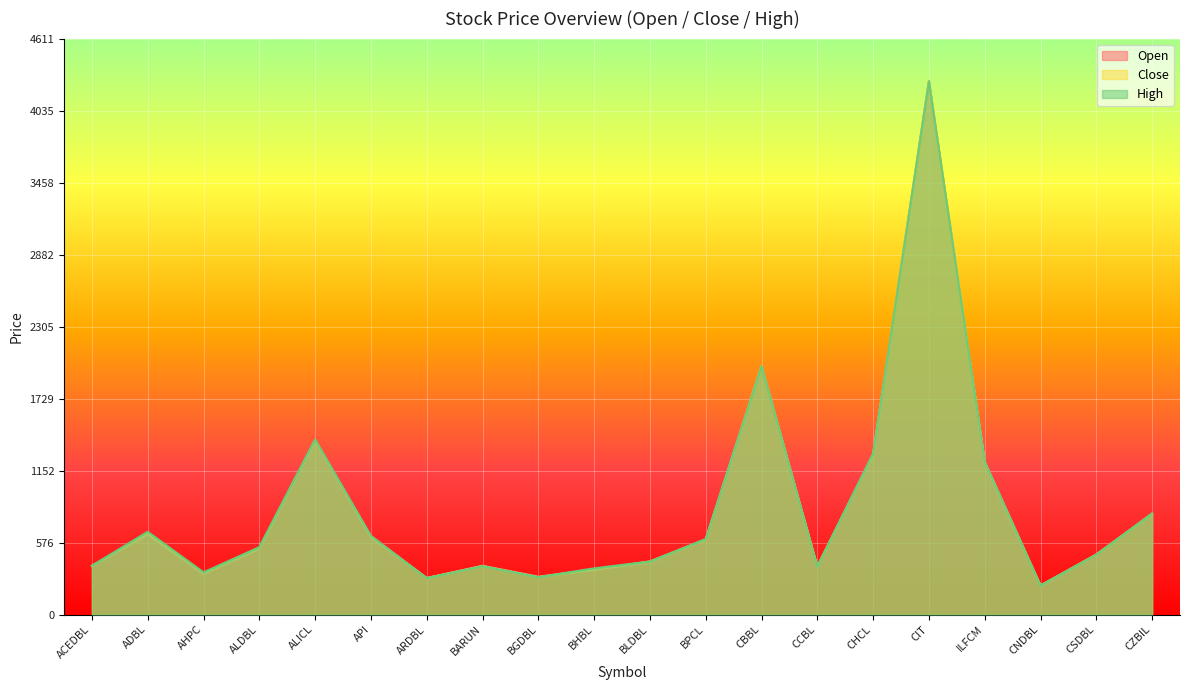

At which category does Open reach its first local peak?

ADBL